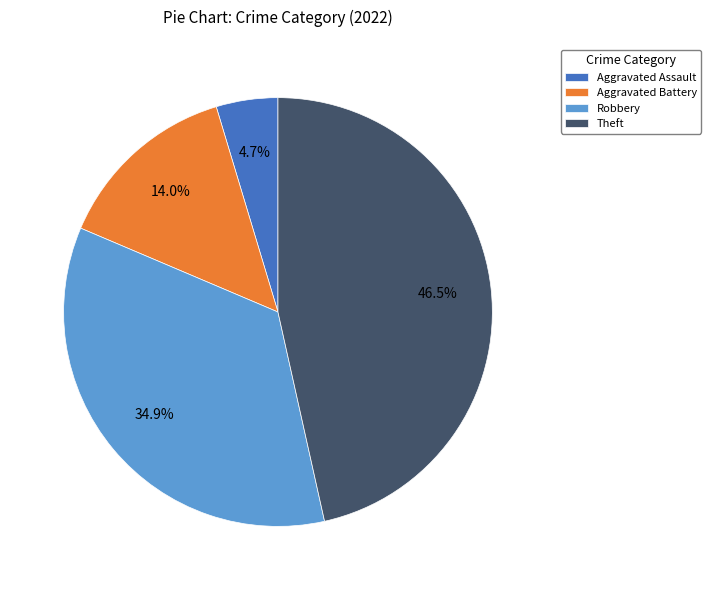

Is the sum of Robbery and Aggravated Battery greater than half?

No